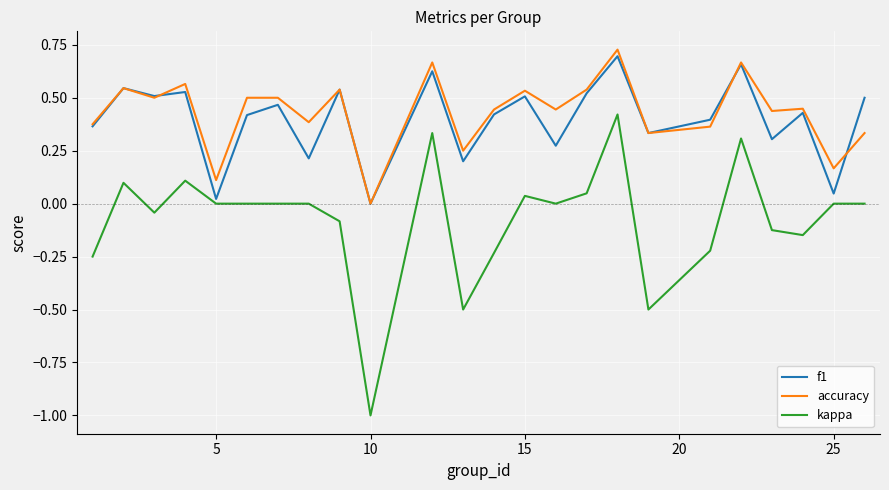

Does the chart display data point markers on the line(s)?

No